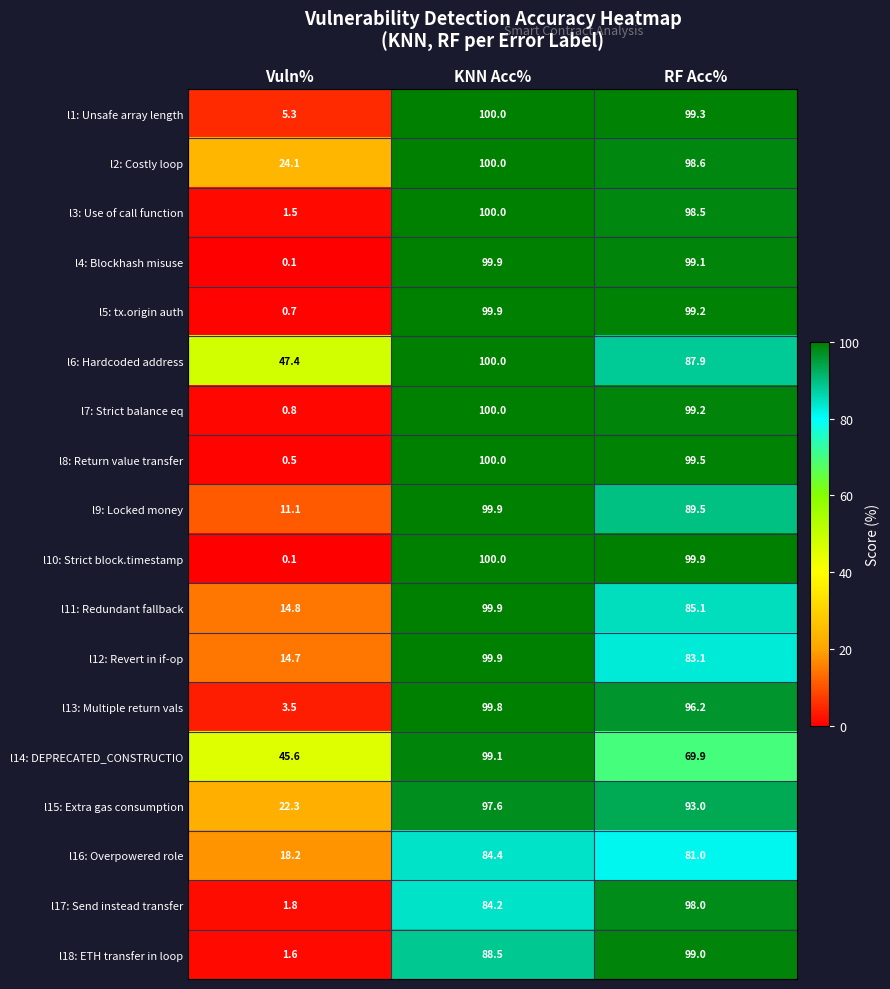

Which series has the largest total across all categories?

l6: Hardcoded address